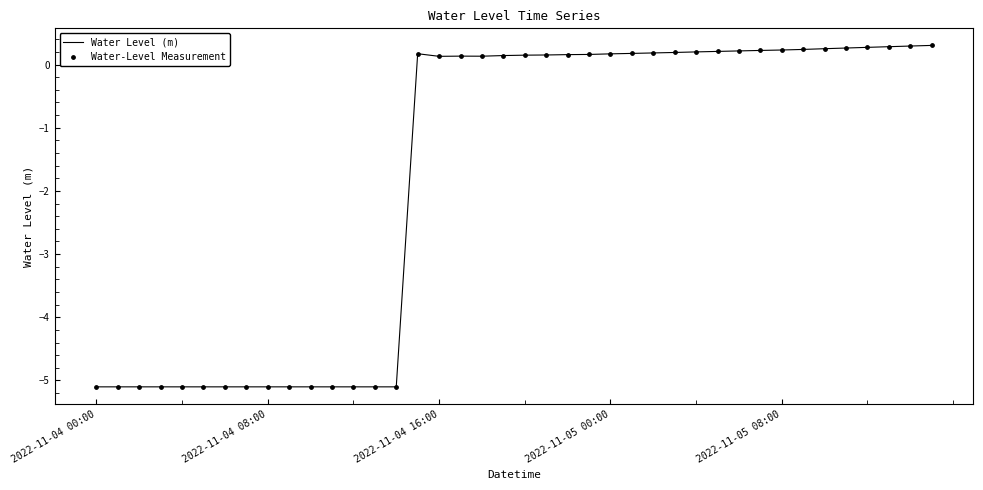

What is the greatest value displayed?

0.3